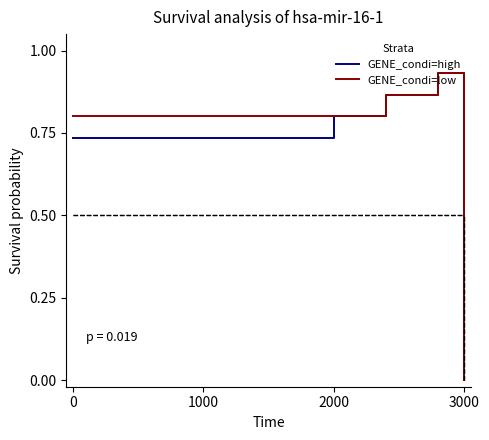

What is the average value of the GENE_condi=low series?

0.8